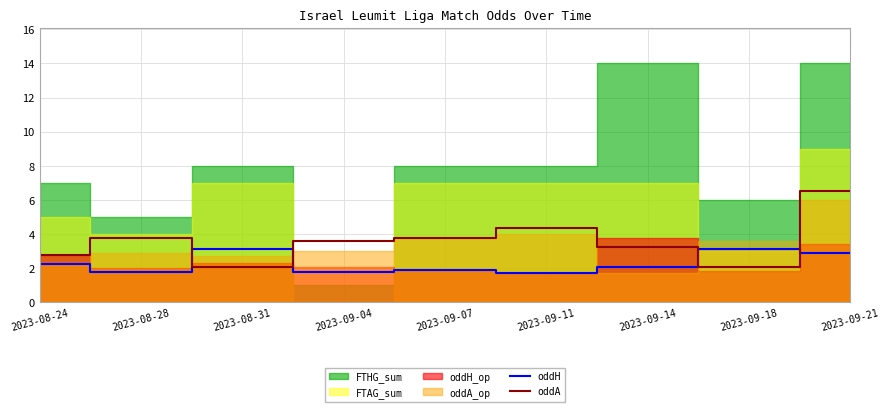

Which series changed the most between 2023-09-14 and 2023-09-21?

oddA